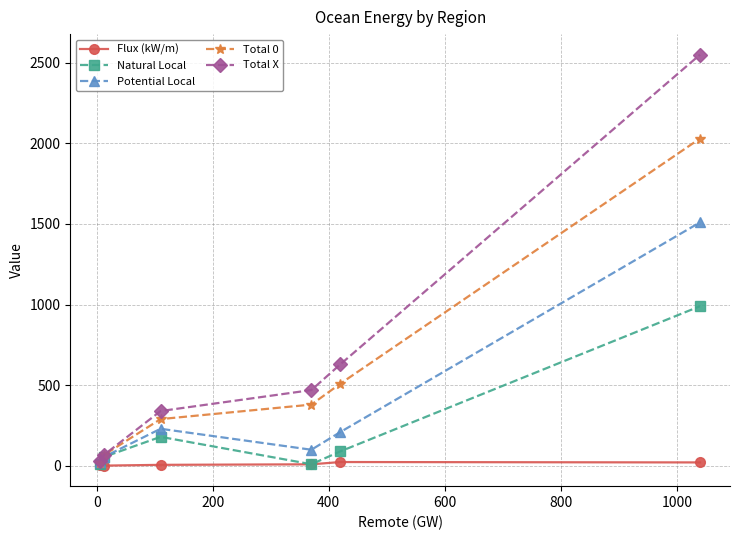

How many lines are shown in the chart?

5